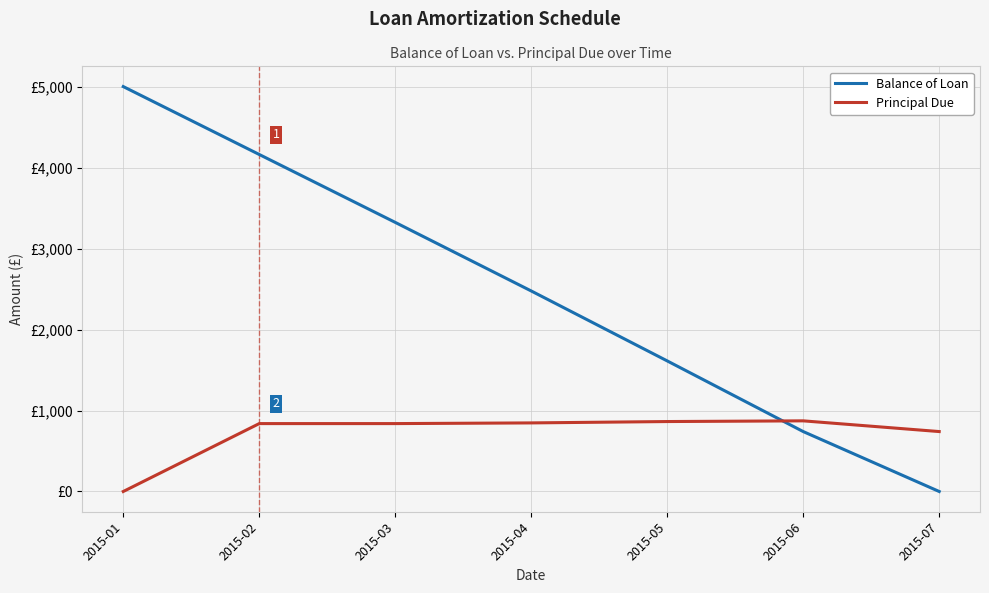

What is the sum of all Principal Due values?

5000.0